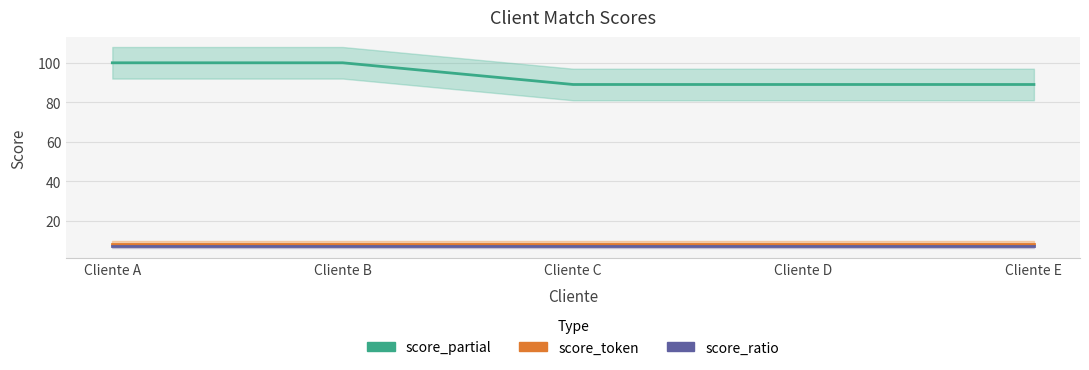

True or false: score_token has a value of 8 at Cliente C.

True